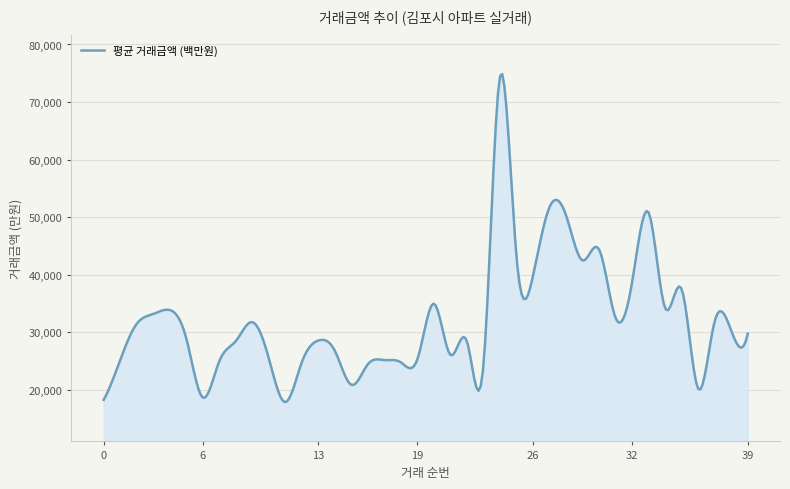

What is the minimum value shown in the chart?

17916.9